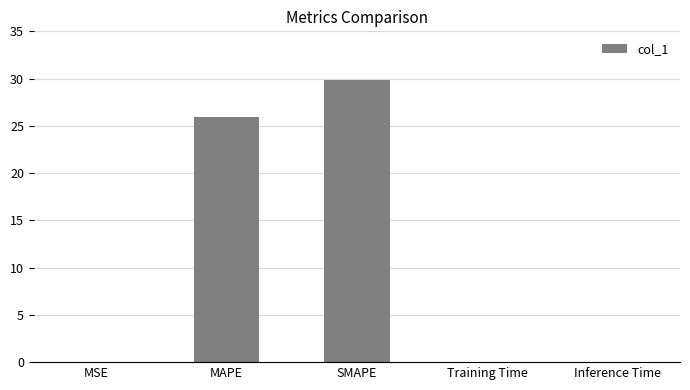

The value at MAPE is 26.0. True or false?

True